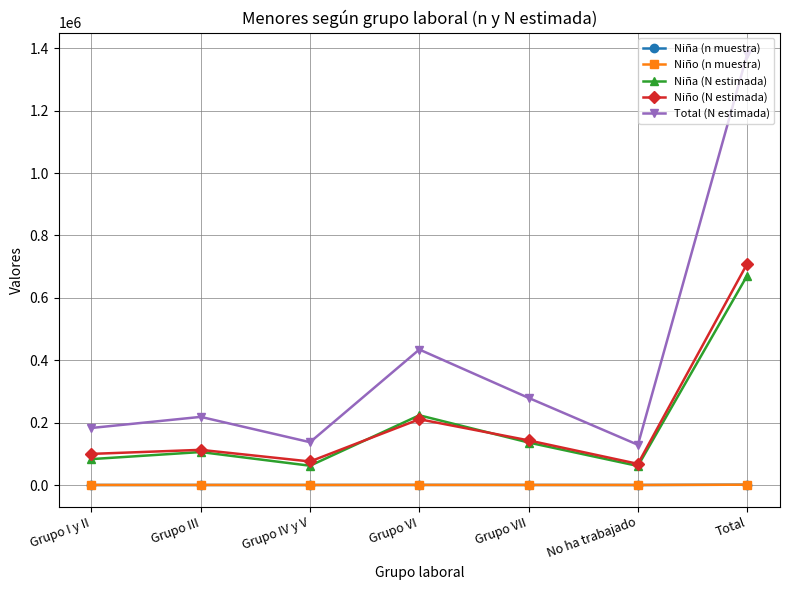

What is the label of the 7th point from the right?

Grupo I y II